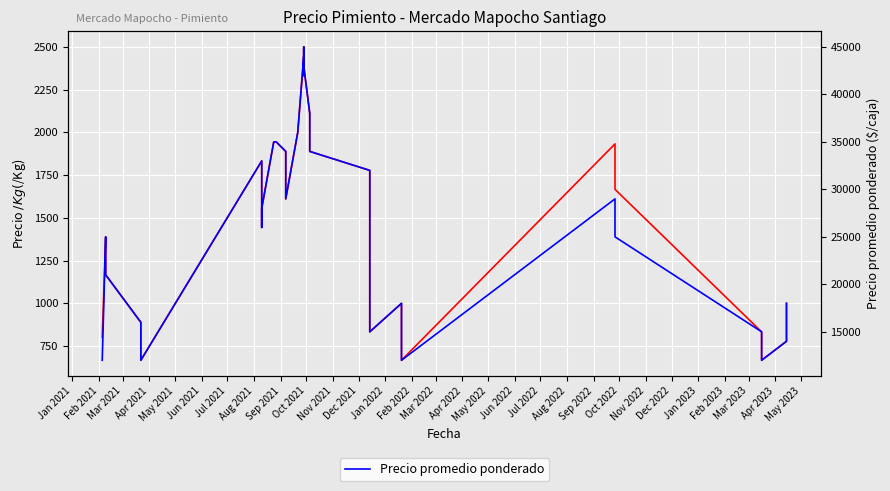

Reading left to right, extract all data points from this chart.

Precio $/Kg: 800	1389	1278	1167	889	667	1833	1722	1556	1444	1556	1944	1944	1889	1833	1722	1611	2000	2444	2333	2500	2389	2111	2000	1889	1778	1167	833	1000	833	778	667	1933	1667	1667	833	722	667	778	1000
Precio promedio ponderado: 12000	25000	23000	21000	16000	12000	33000	31000	28000	26000	28000	35000	35000	34000	33000	31000	29000	36000	44000	42000	45000	43000	38000	36000	34000	32000	21000	15000	18000	15000	14000	12000	29000	25000	25000	15000	13000	12000	14000	18000